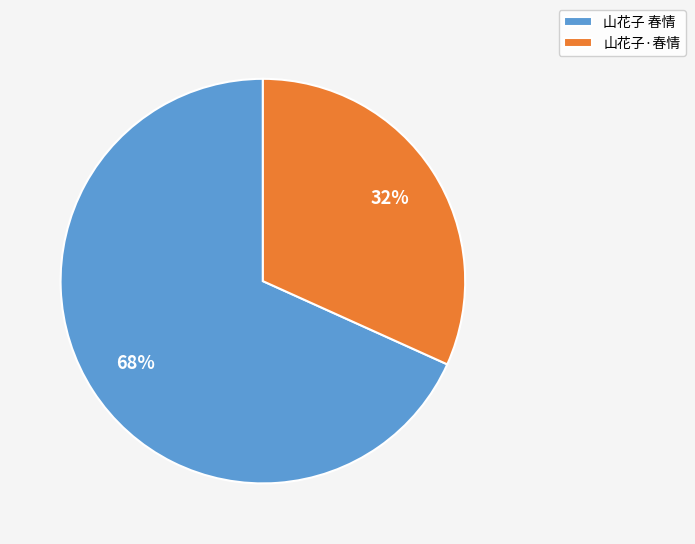

Combined, do 山花子·春情 and 山花子 春情 account for over 50%?

Yes